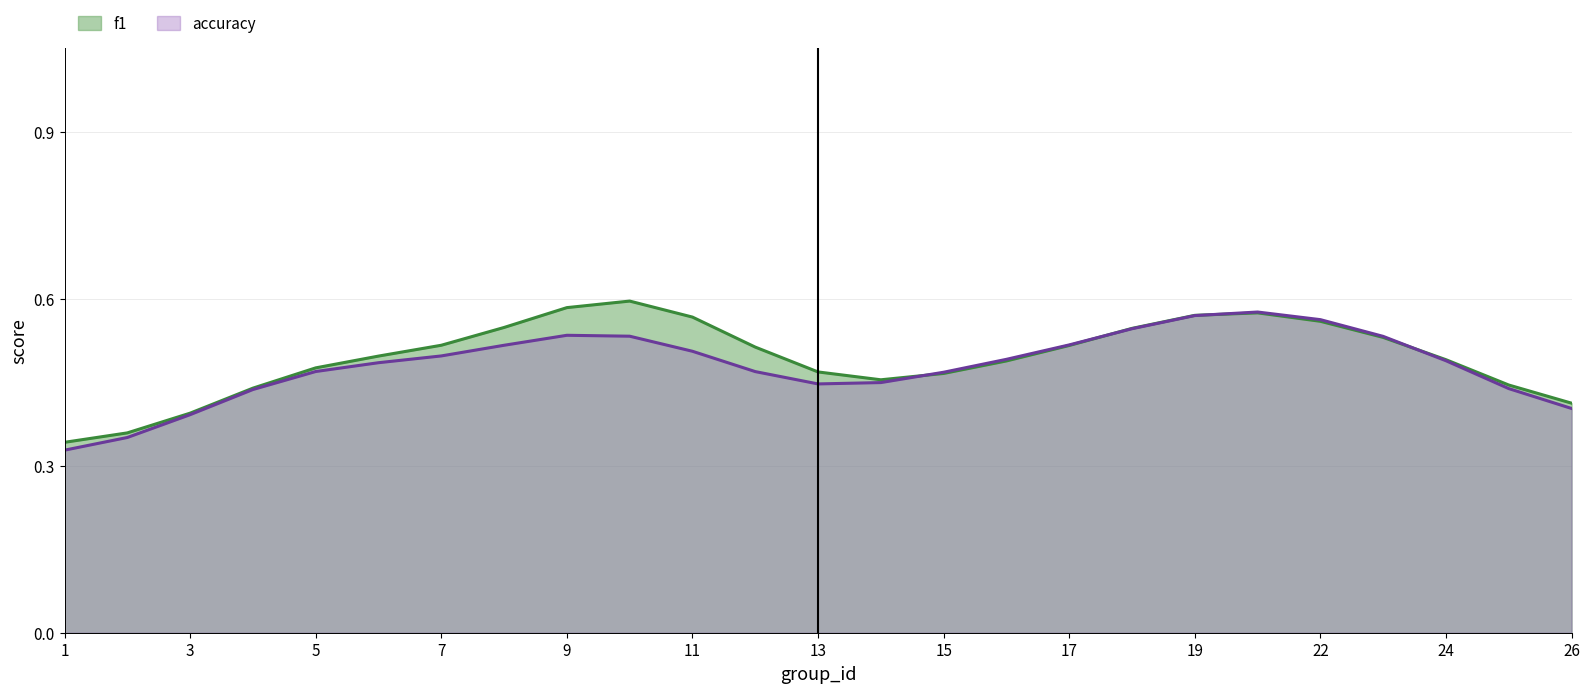

Which series changed the most between 23 and 24?

accuracy